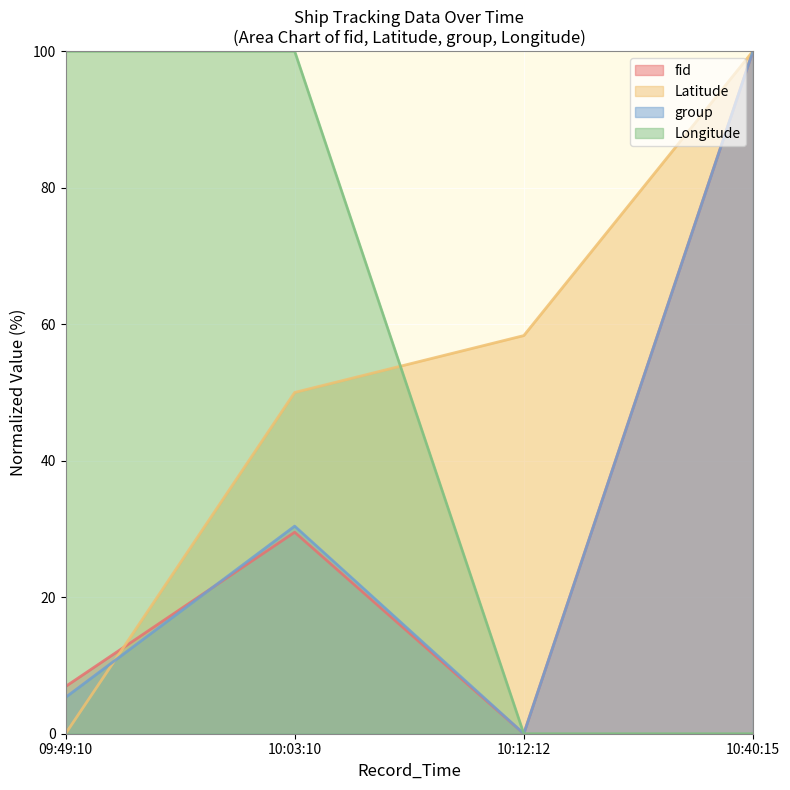

What is the difference between the group values at 10:03:10 and 10:40:15?

69.6